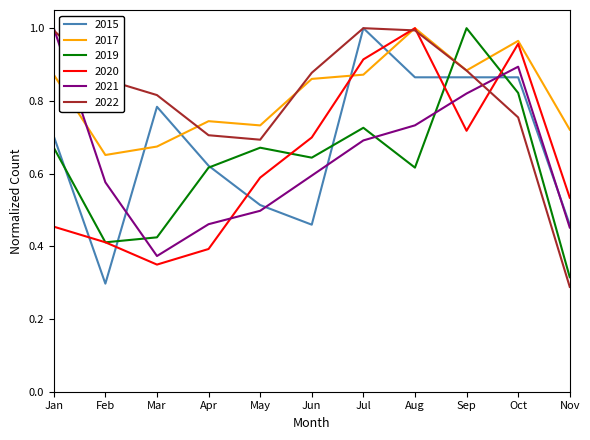

Between Feb and Oct, which series saw the biggest shift?

2015